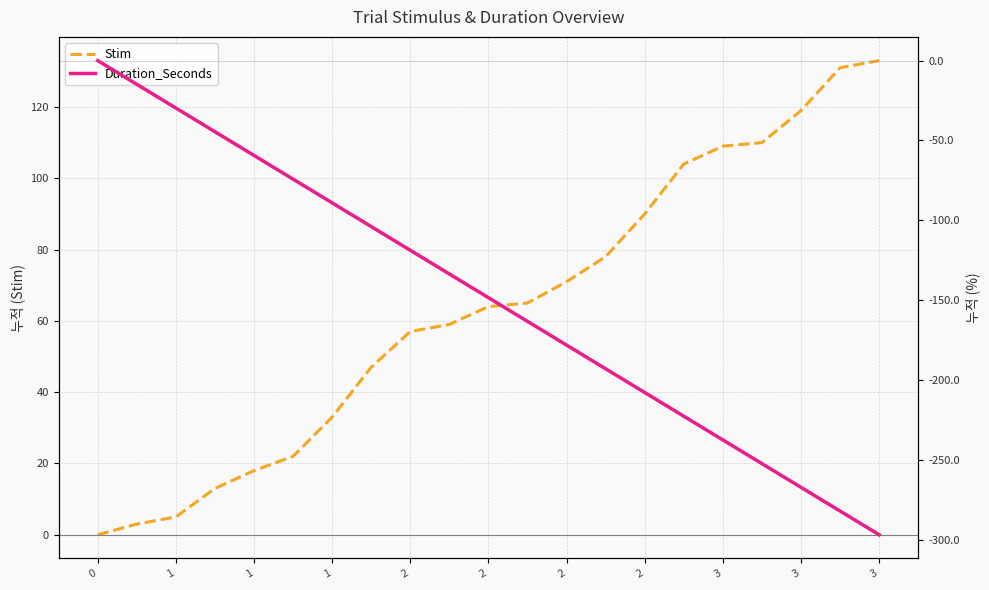

The value of Duration_Seconds at 3 is -237.6. True or false?

True